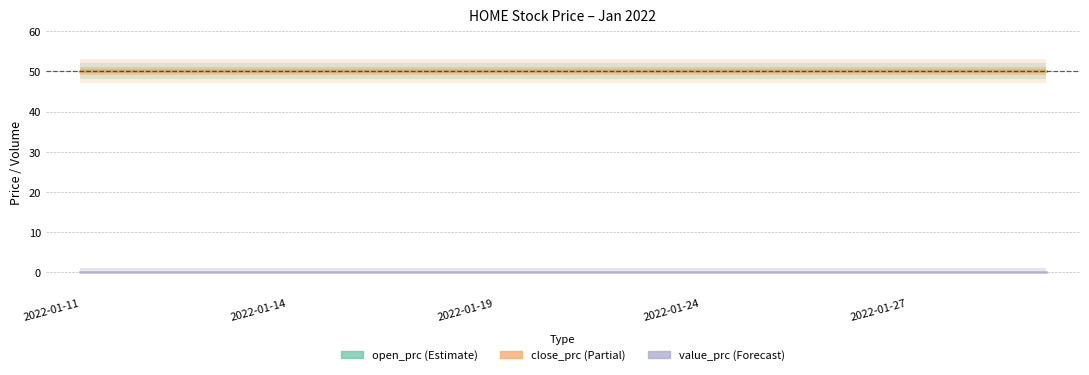

True or false: value_prc and close_prc cross at least once.

False